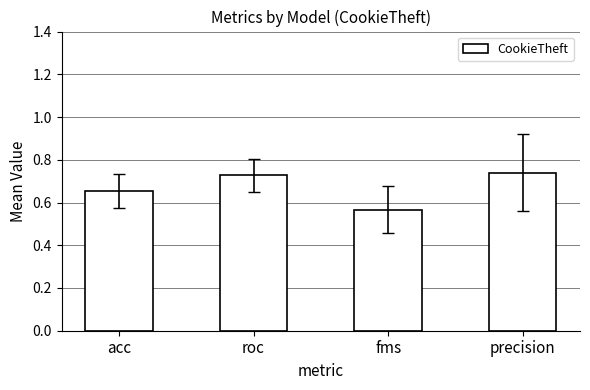

Where is the data nearest to the value 0?

fms